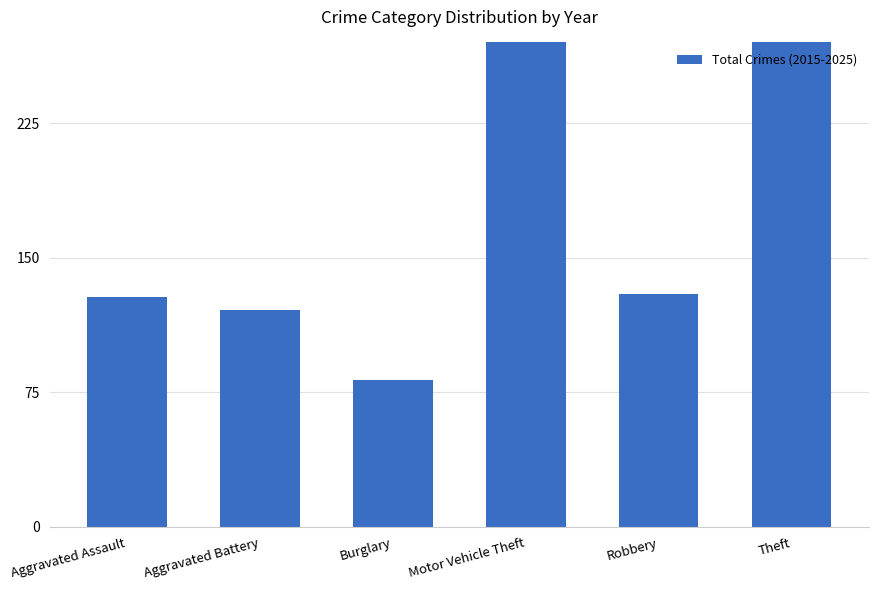

Rank the categories by value from lowest to highest.

Burglary, Aggravated Battery, Aggravated Assault, Robbery, Motor Vehicle Theft, Theft